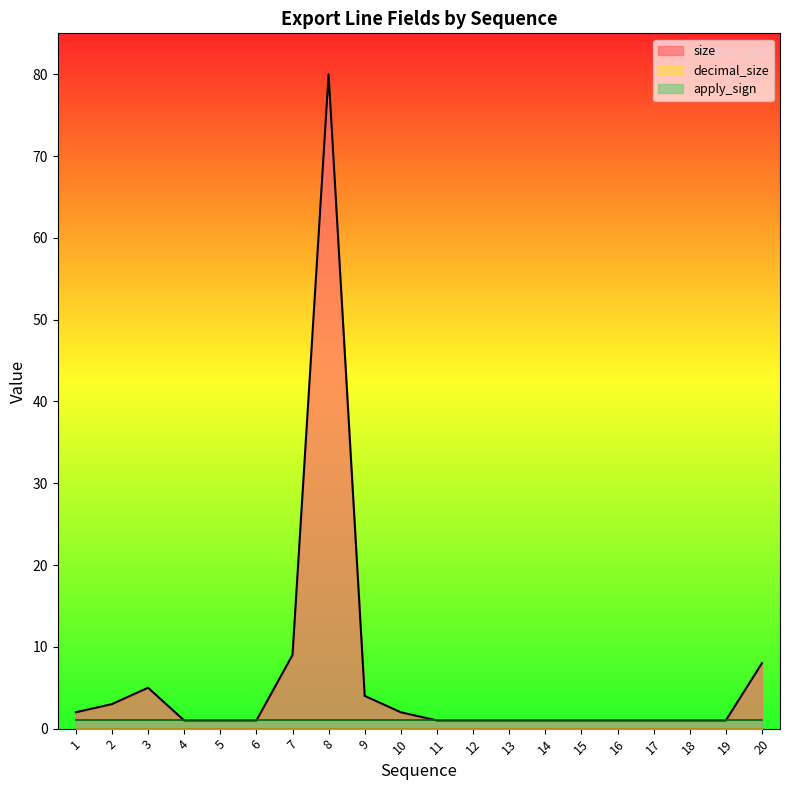

How many values in the size series exceed 1?

8